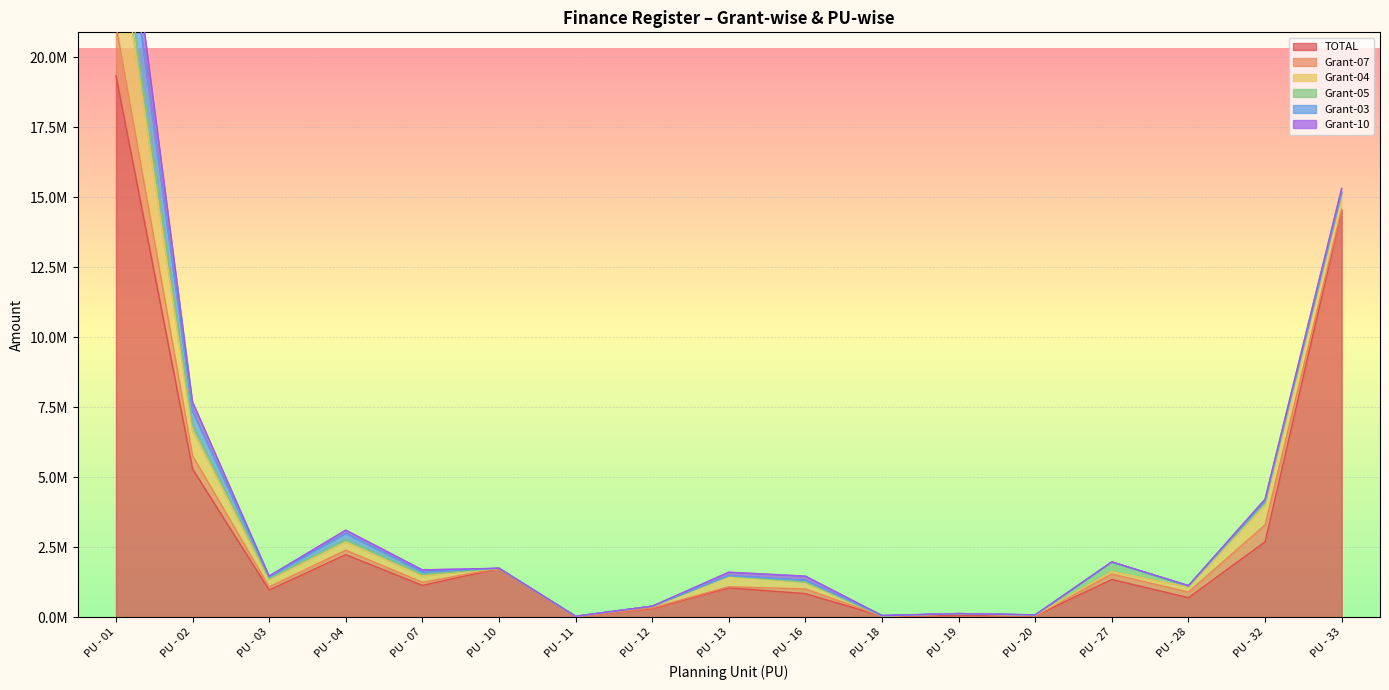

Reading left to right, what are all the values shown in this chart?

TOTAL: 19349260	5291331	968820	2235584	1135873	1742026	28489	306974	1048719	841442	36696	66462	53874	1347119	696517	2694092	14532647
Grant-07: 1811400	476217	113628	159713	111411	1942	1001	22352	40020	167602	3213	54817	5798	196364	201483	603958	39969
Grant-04: 3659032	900679	256021	282020	221862	1789	9	55861	375179	241202	2564	632	5540	91084	173660	713061	522400
Grant-05: 767678	200481	38654	93422	60490	7	2284	5630	10130	7459	749	727	1896	332577	35763	81090	64666
Grant-03: 1966104	505315	68009	216663	87042	1789	0	1033	8015	56493	11701	6231	12976	1047	8205	55901	0
Grant-10: 1245369	320805	24308	122417	72880	33	0	358	123866	151578	3567	516	2615	6441	13896	69424	159766